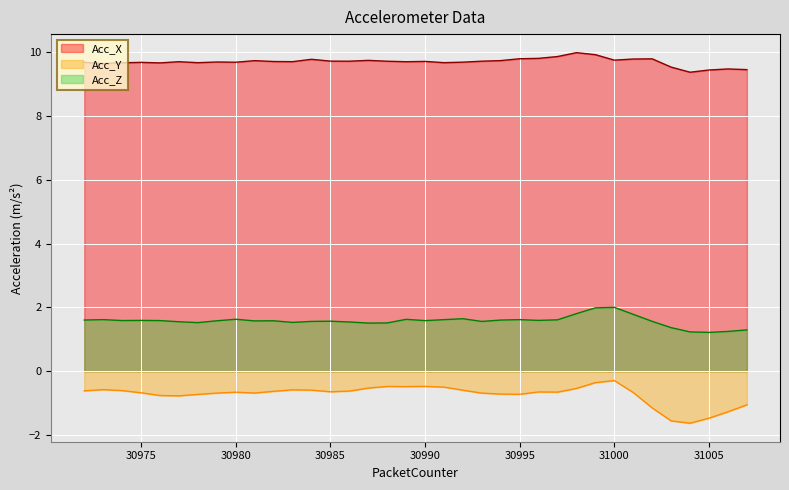

The value of Acc_Z at 30983 is 1.5. True or false?

True